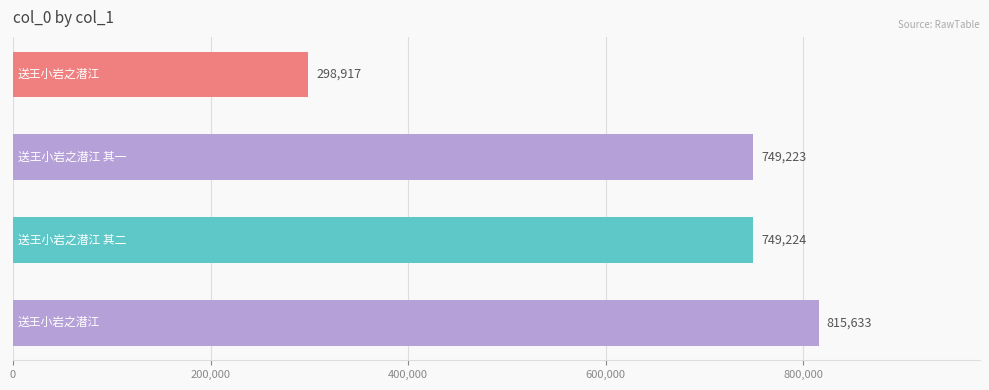

Reading top to bottom, transcribe all the data shown in this chart.

298917	749223	749224	815633